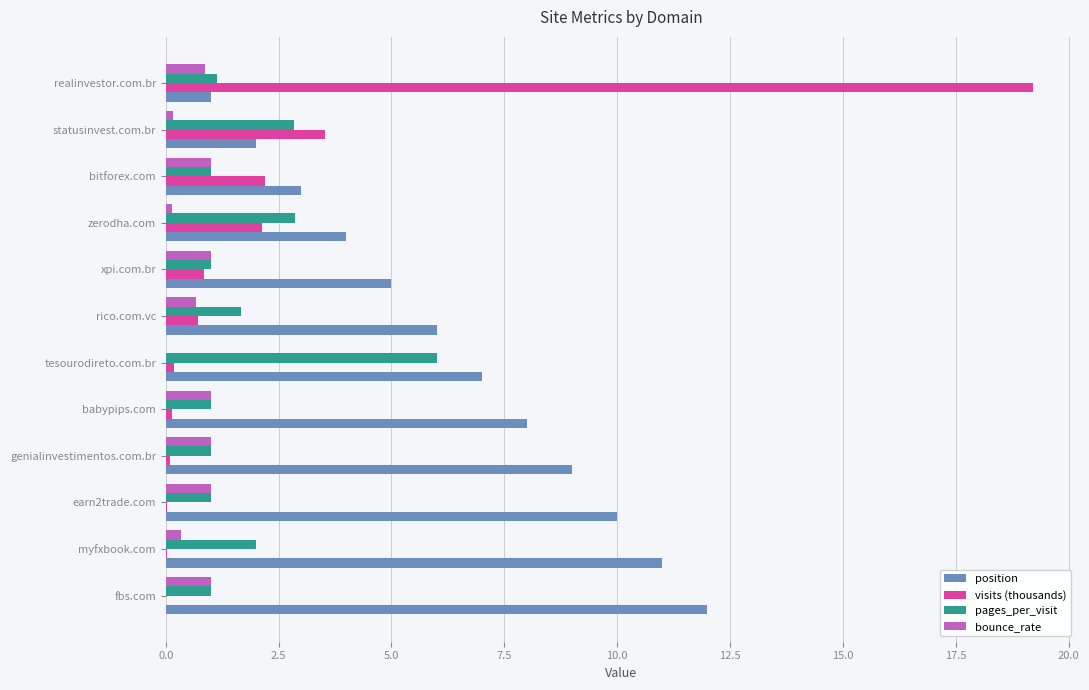

Between xpi.com.br and myfxbook.com, which series saw the biggest shift?

position